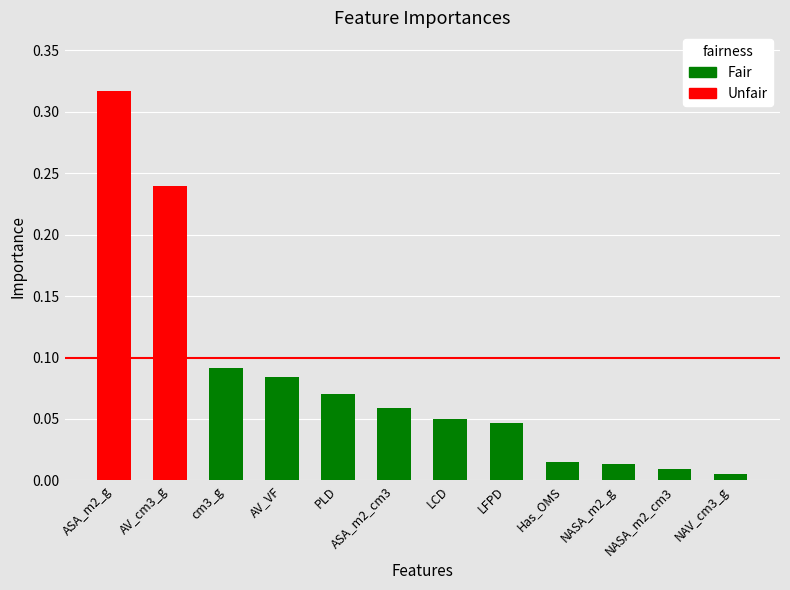

The chart shows a value of 0.1 at PLD. True or false?

True